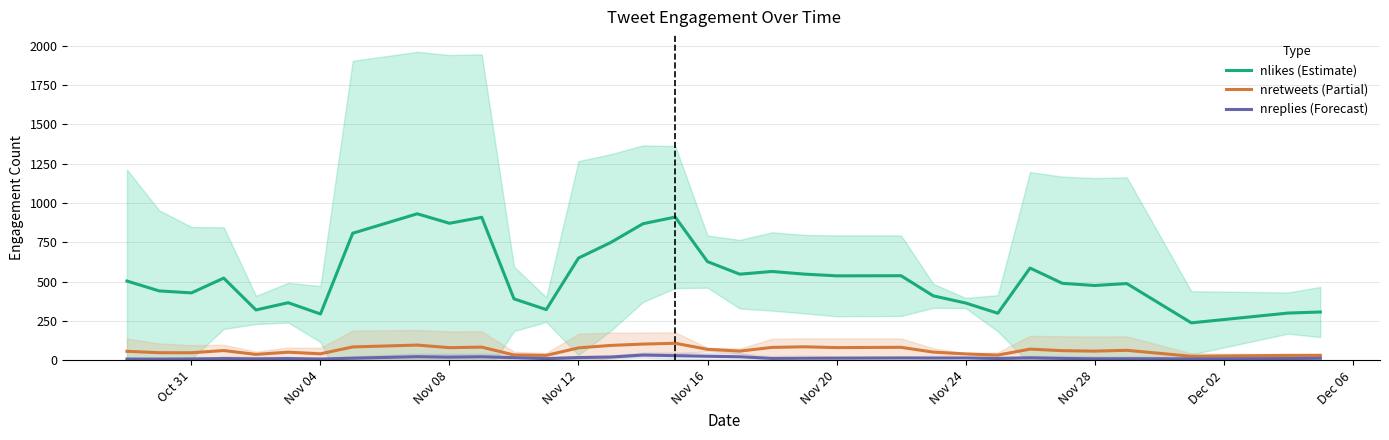

True or false: nretweets (Partial) has more than 1 points higher than both neighbors.

True